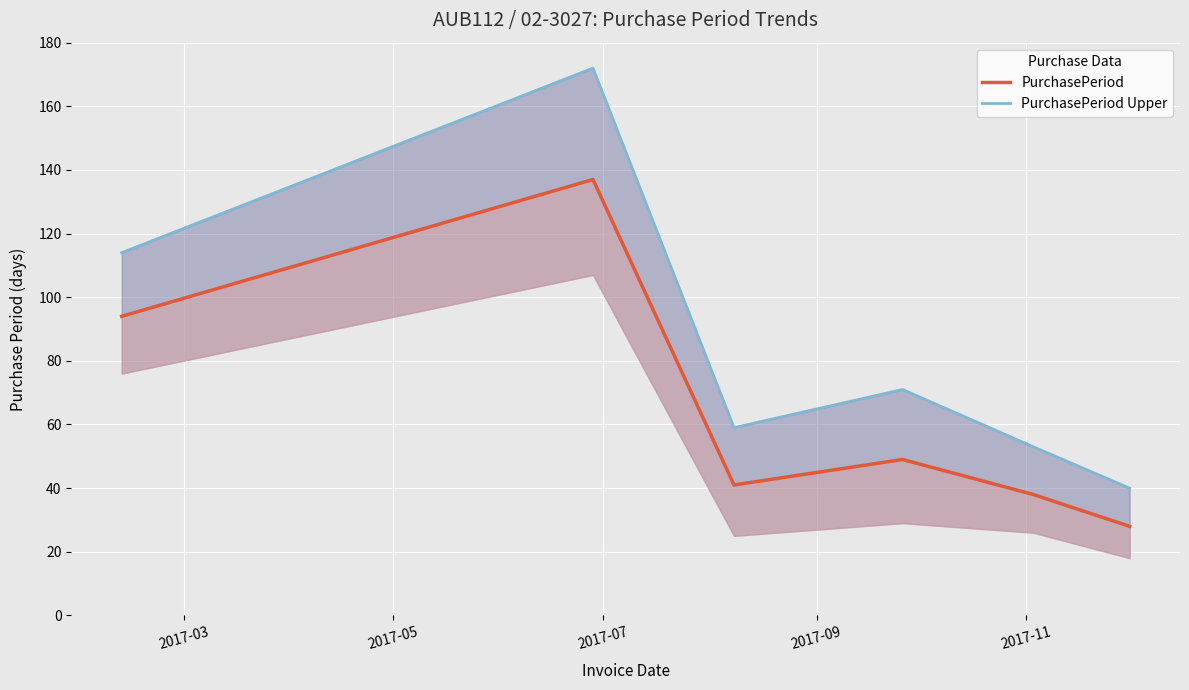

What is the total value across all series at 2017-11?

91